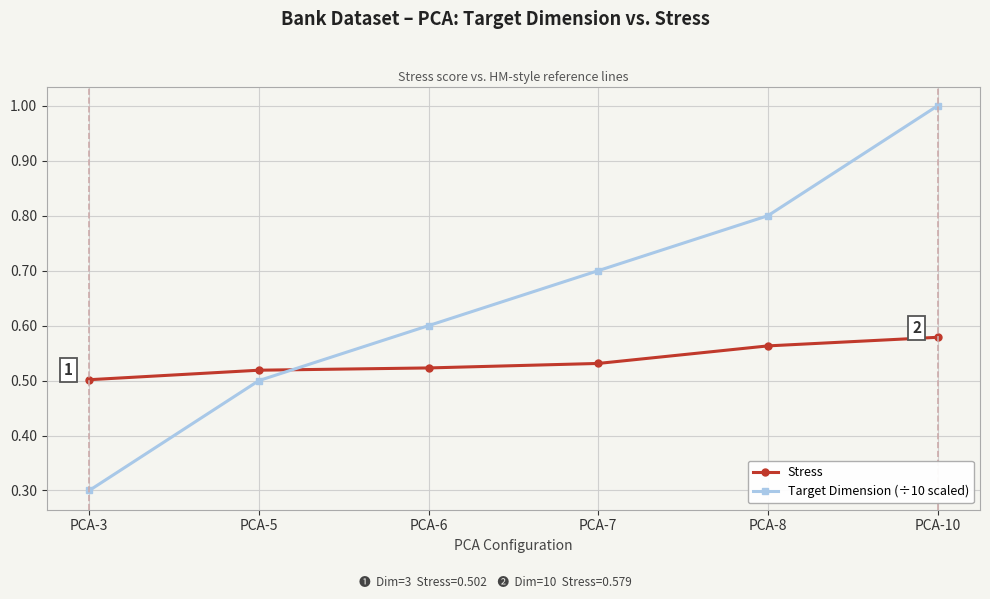

Is the value of Target Dimension (÷10 scaled) at PCA-7 greater than the value of Stress at PCA-3?

Yes